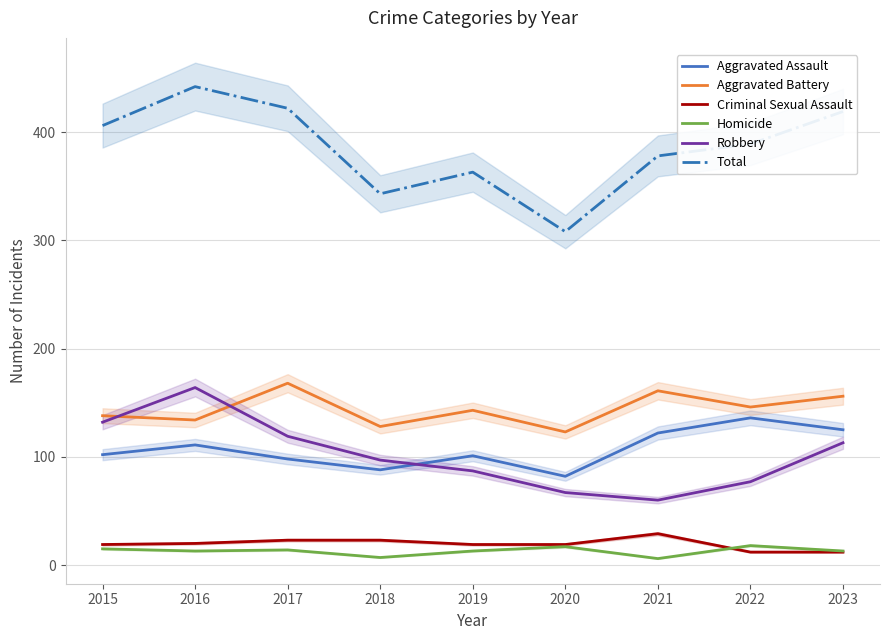

The value of Robbery at 2021 is 105. True or false?

False